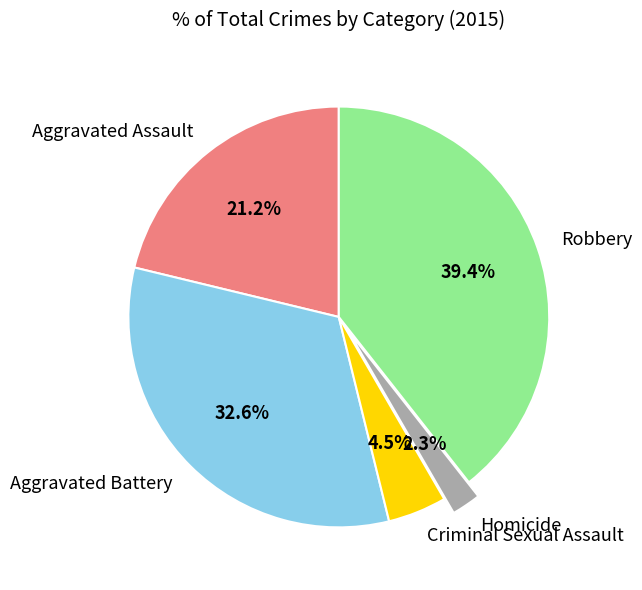

Combined, do Aggravated Assault and Homicide account for over 50%?

No